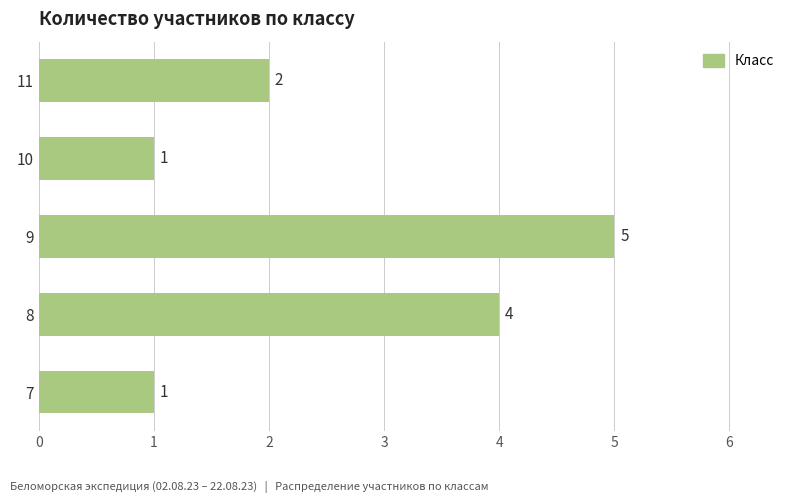

What is the maximum value shown in the chart?

5